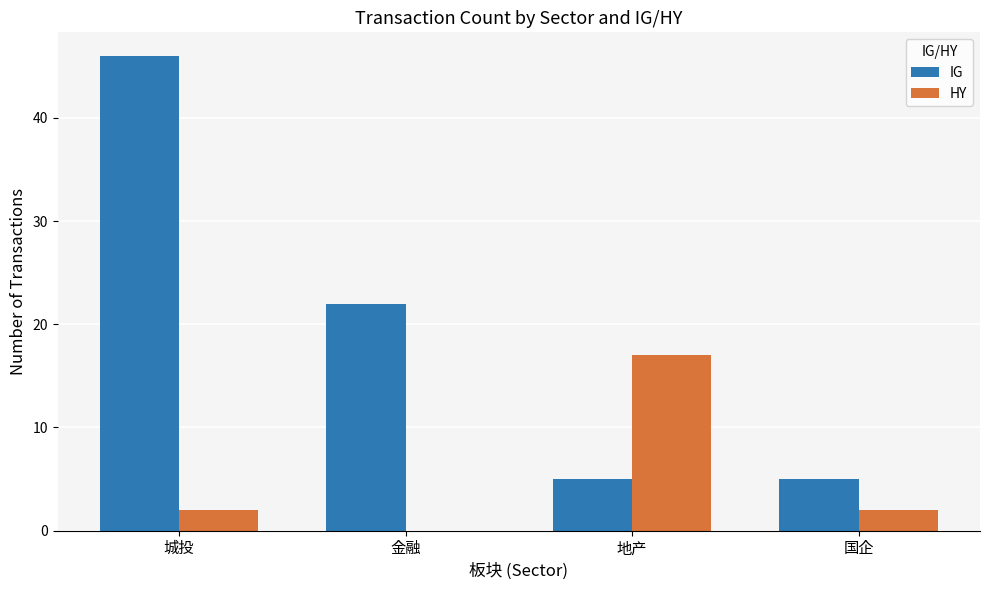

Are the bars horizontal?

No